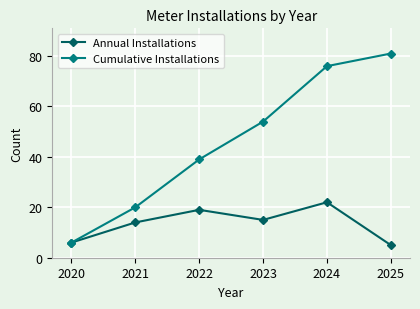

Count the number of categories in the chart.

6